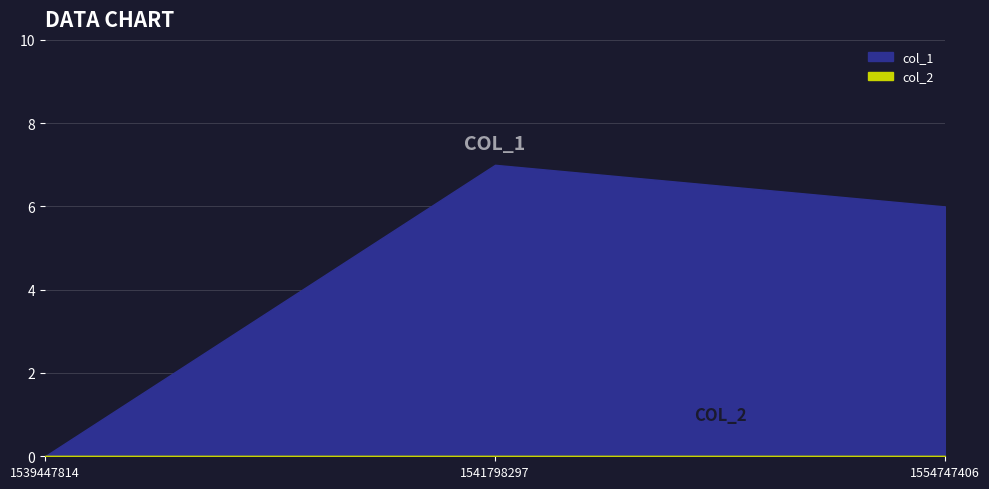

What are all the series names shown in the legend?

col_1, col_2